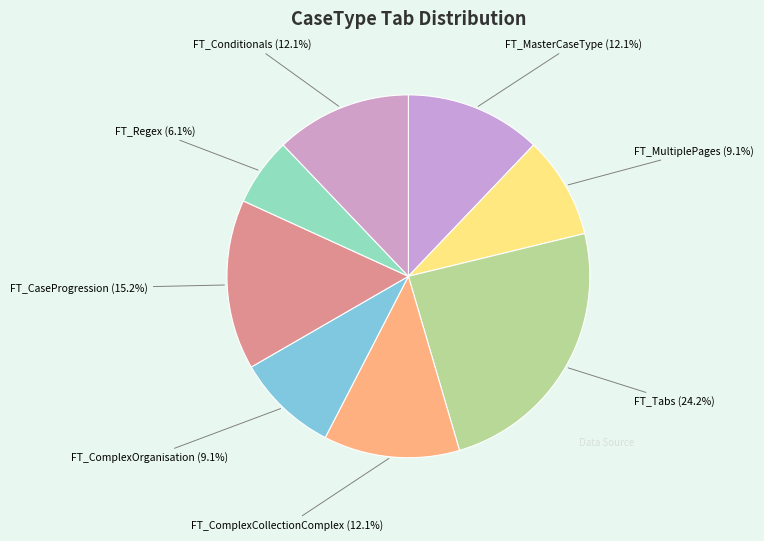

Is there any slice that represents more than half of the pie?

No